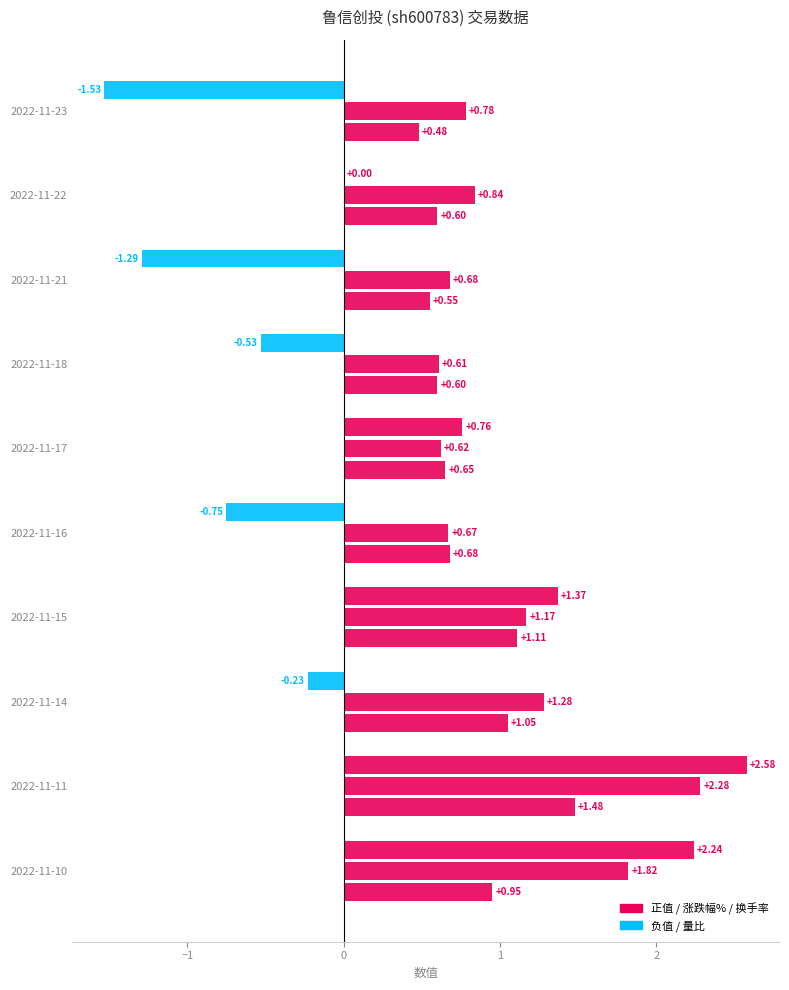

Is it true that 涨跌幅% equals -0.2 at 2022-11-16?

False